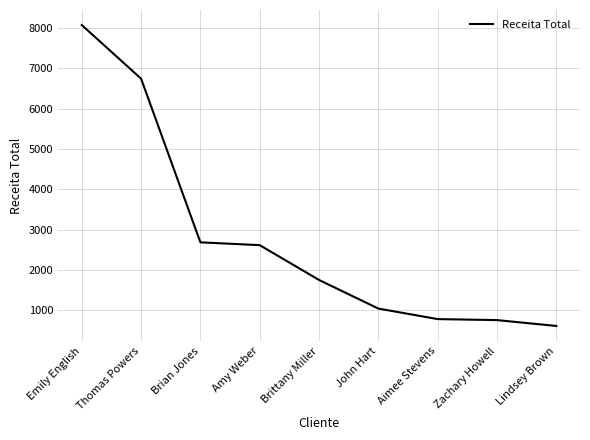

Is it true that the value at Amy Weber is 3844.3?

False